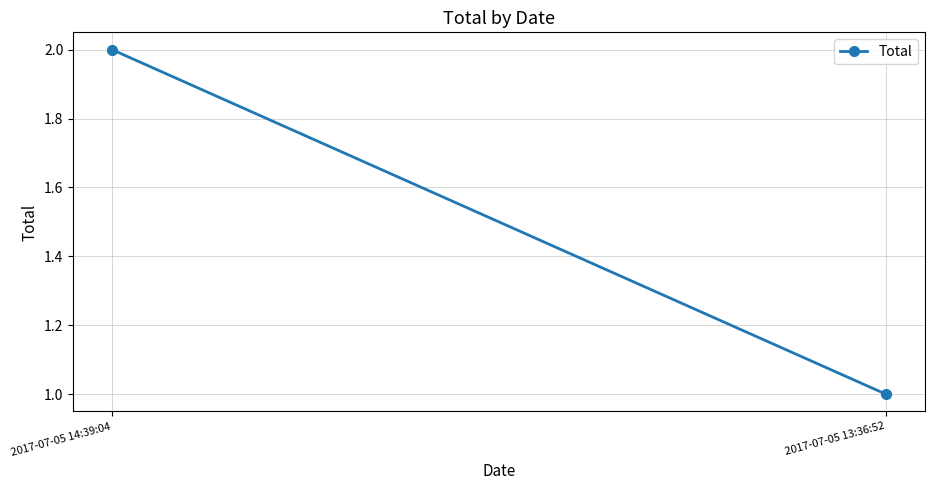

What is the ratio of the value at 2017-07-05 14:39:04 to the value at 2017-07-05 13:36:52?

2.0